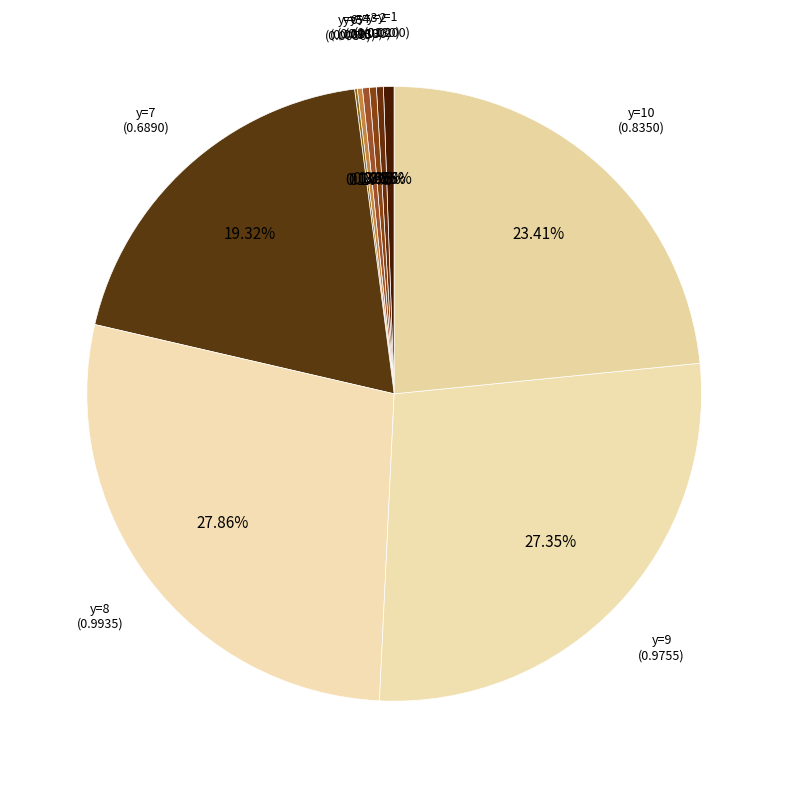

Rank the categories by value from highest to lowest.

y=8, y=9, y=10, y=7, y=1, y=2, y=3, y=4, y=5, y=6